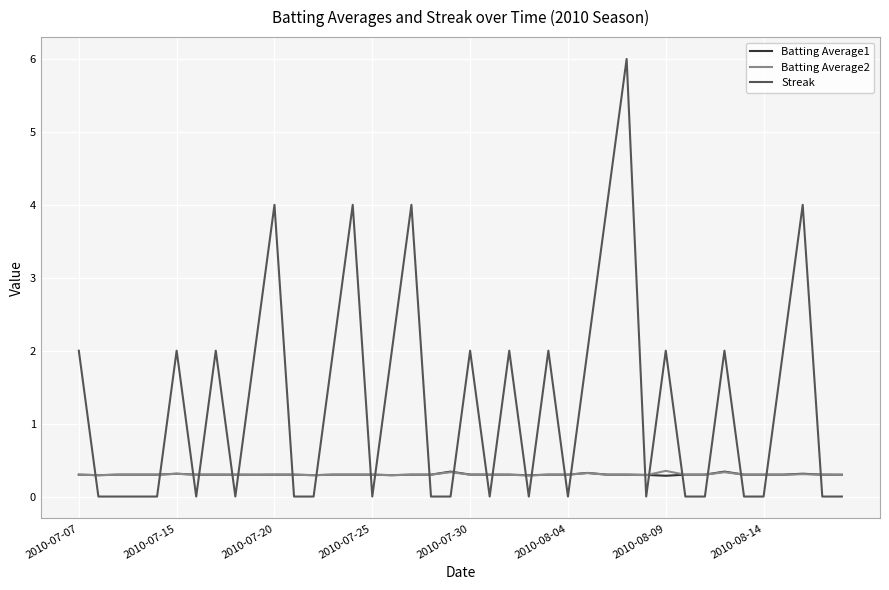

How many Batting Average2 values are between 0 and 1?

40